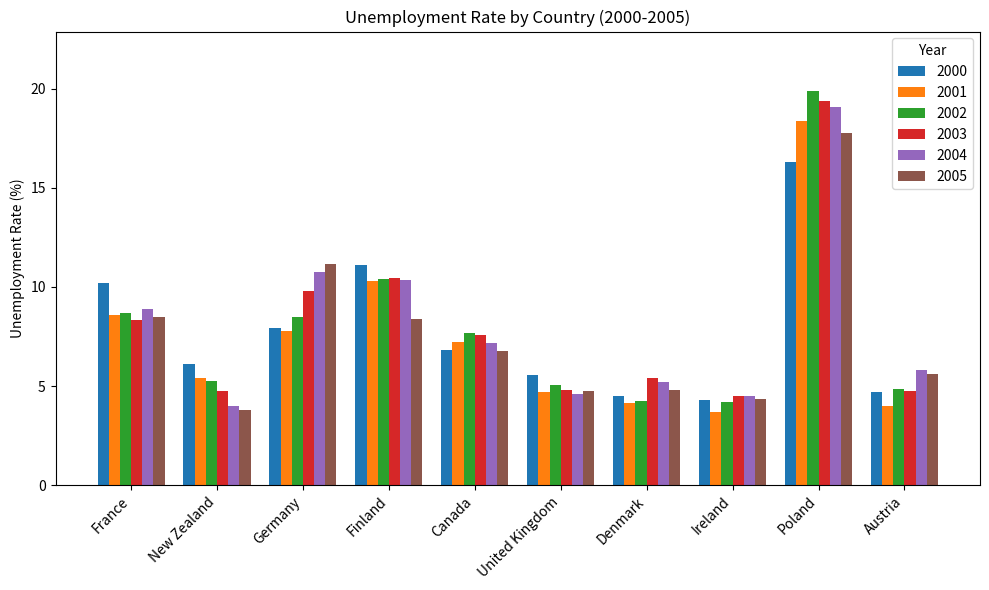

What is the value of the 2005 bar at the 4th from the left?

8.4